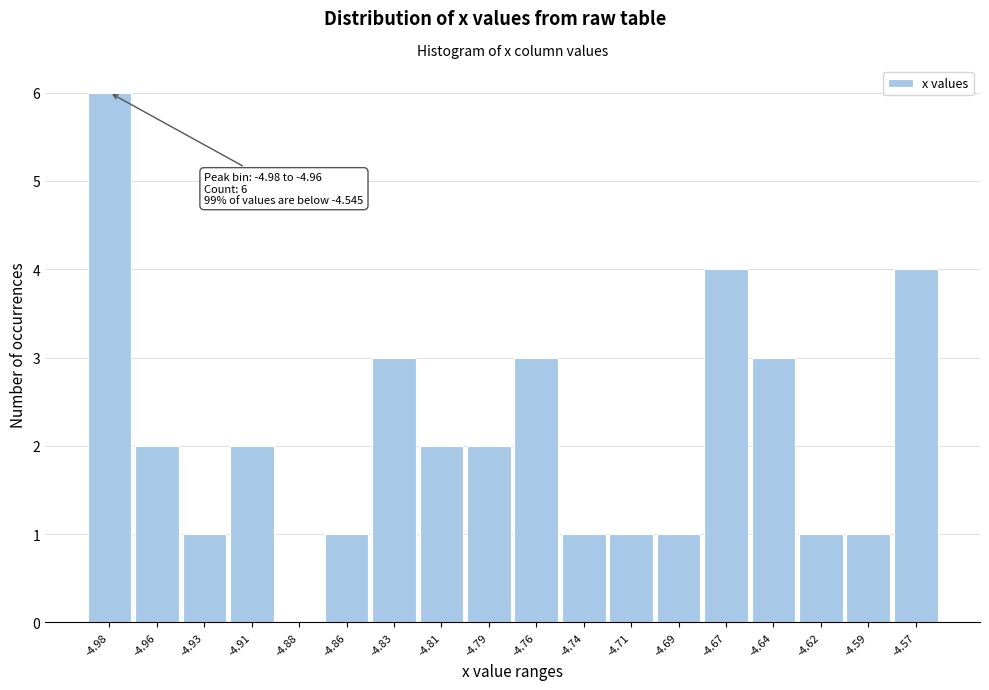

Reading left to right, list all the values displayed in this chart.

-4.98=6	-4.96=2	-4.93=1	-4.91=2	-4.88=0	-4.86=1	-4.83=3	-4.81=2	-4.79=2	-4.76=3	-4.74=1	-4.71=1	-4.69=1	-4.67=4	-4.64=3	-4.62=1	-4.59=1	-4.57=4